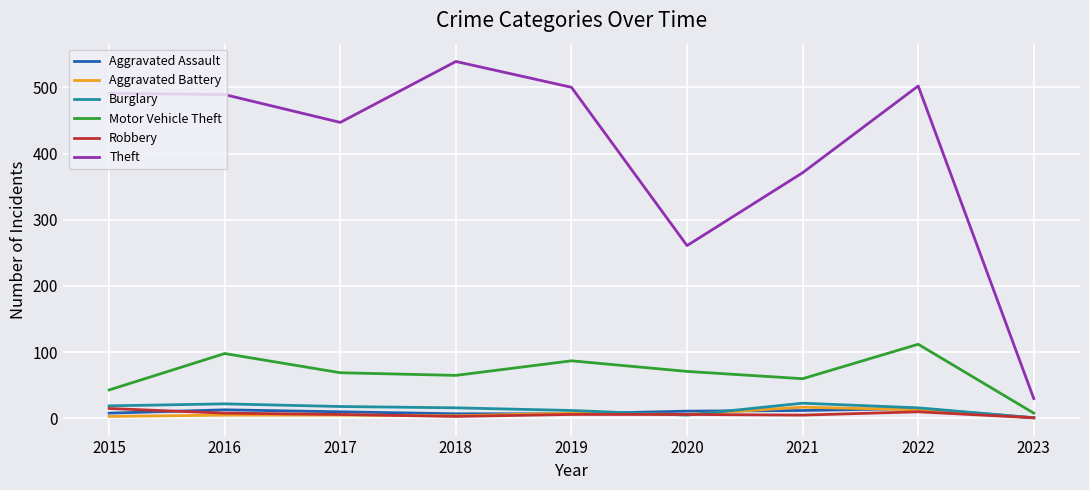

Which series has the largest range (max minus min)?

Theft